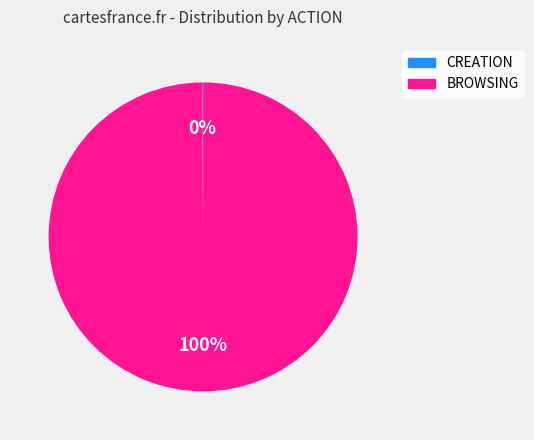

To the nearest percent, what is the average slice percentage?

50%